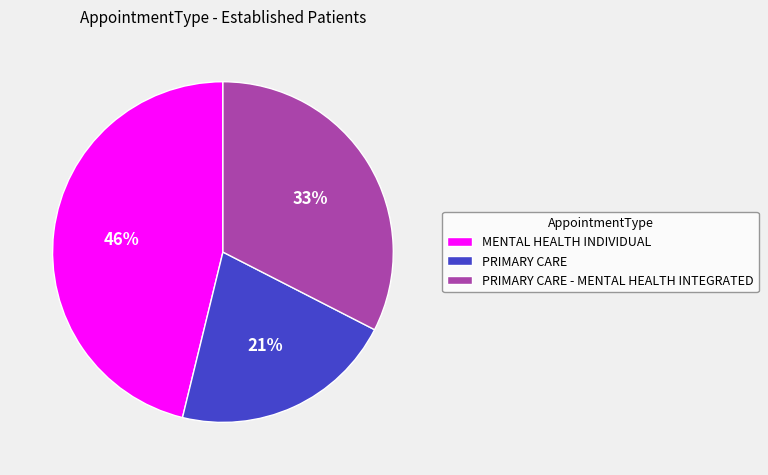

Is there a majority slice in this chart?

No